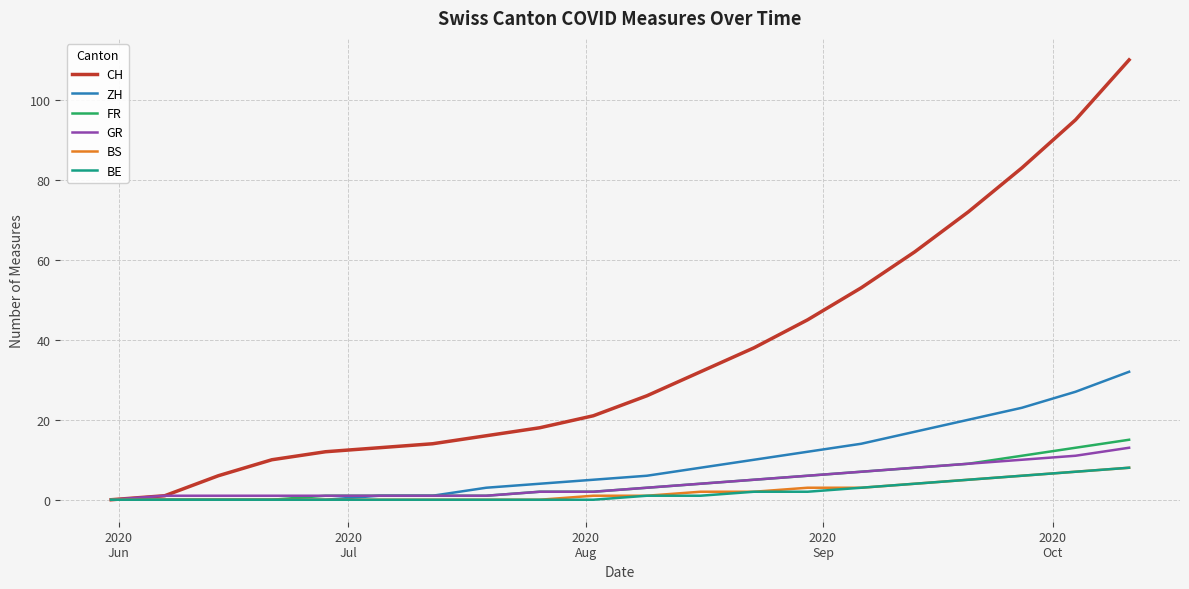

Which series has the largest total across all categories?

CH